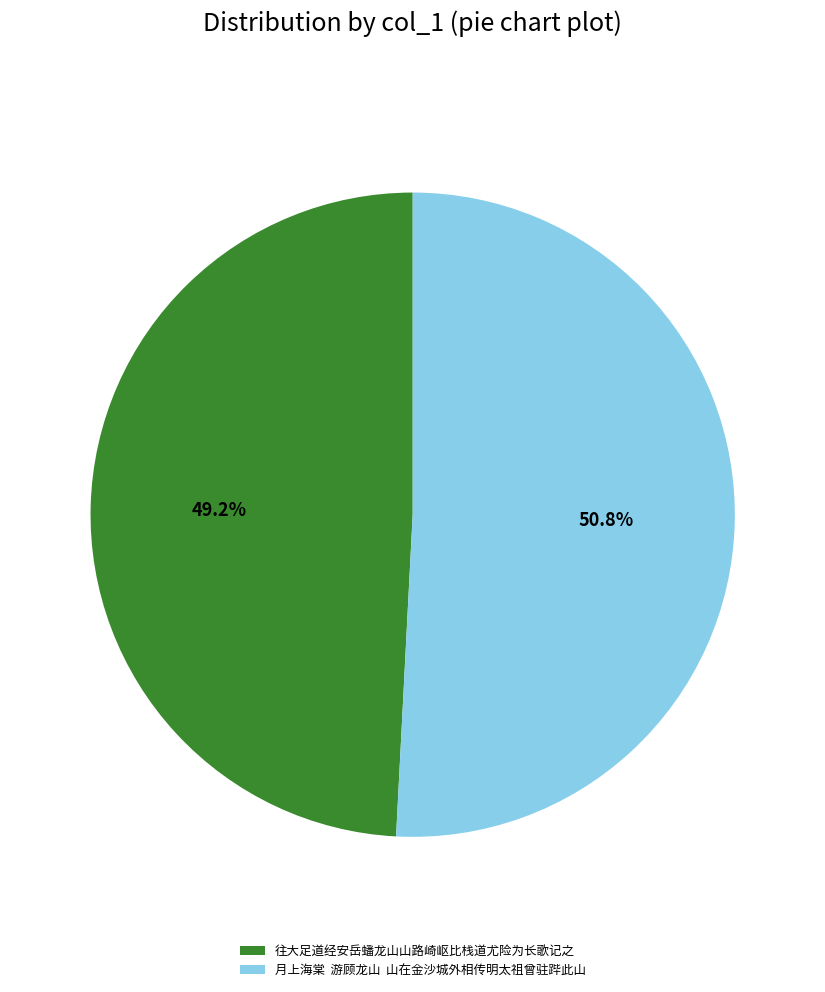

Count the number of slices in the pie.

2